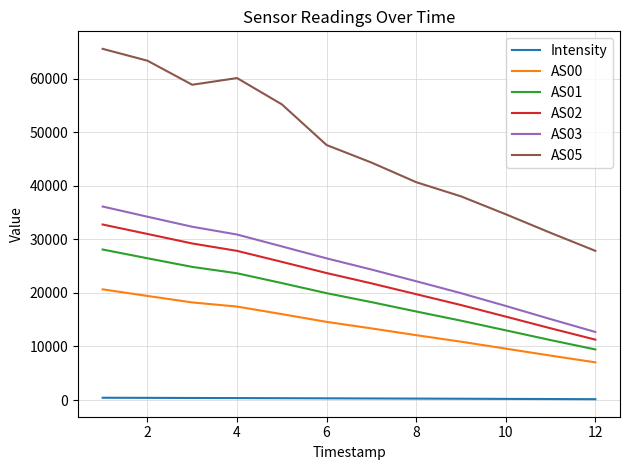

List the series in order of their peak value, lowest first.

Intensity, AS00, AS01, AS02, AS03, AS05